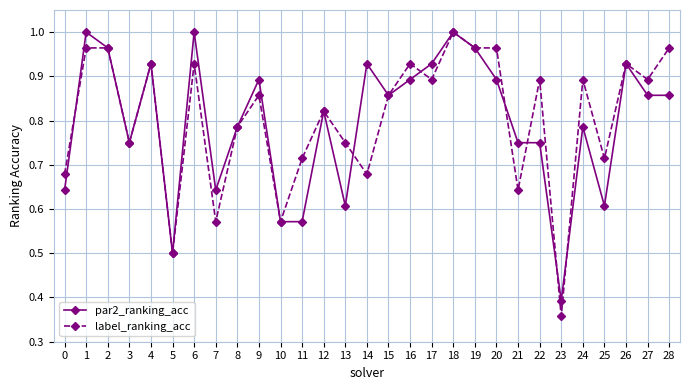

True or false: label_ranking_acc has a value of 0.5 at 17.

False